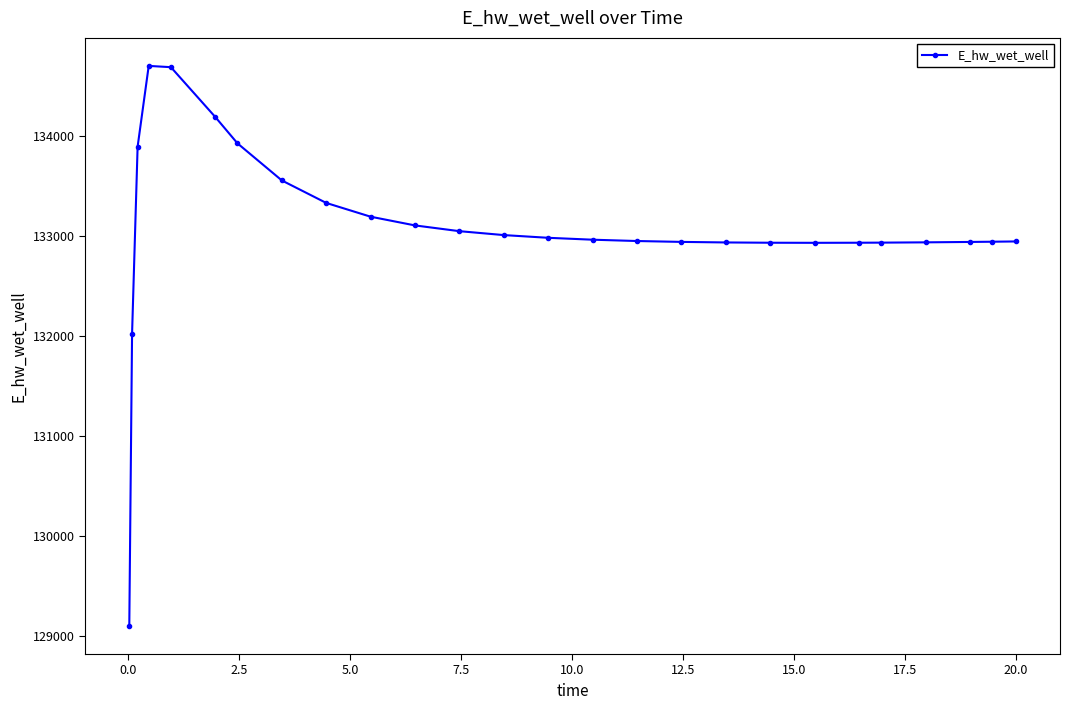

What is the sum of all values?

3460130.4